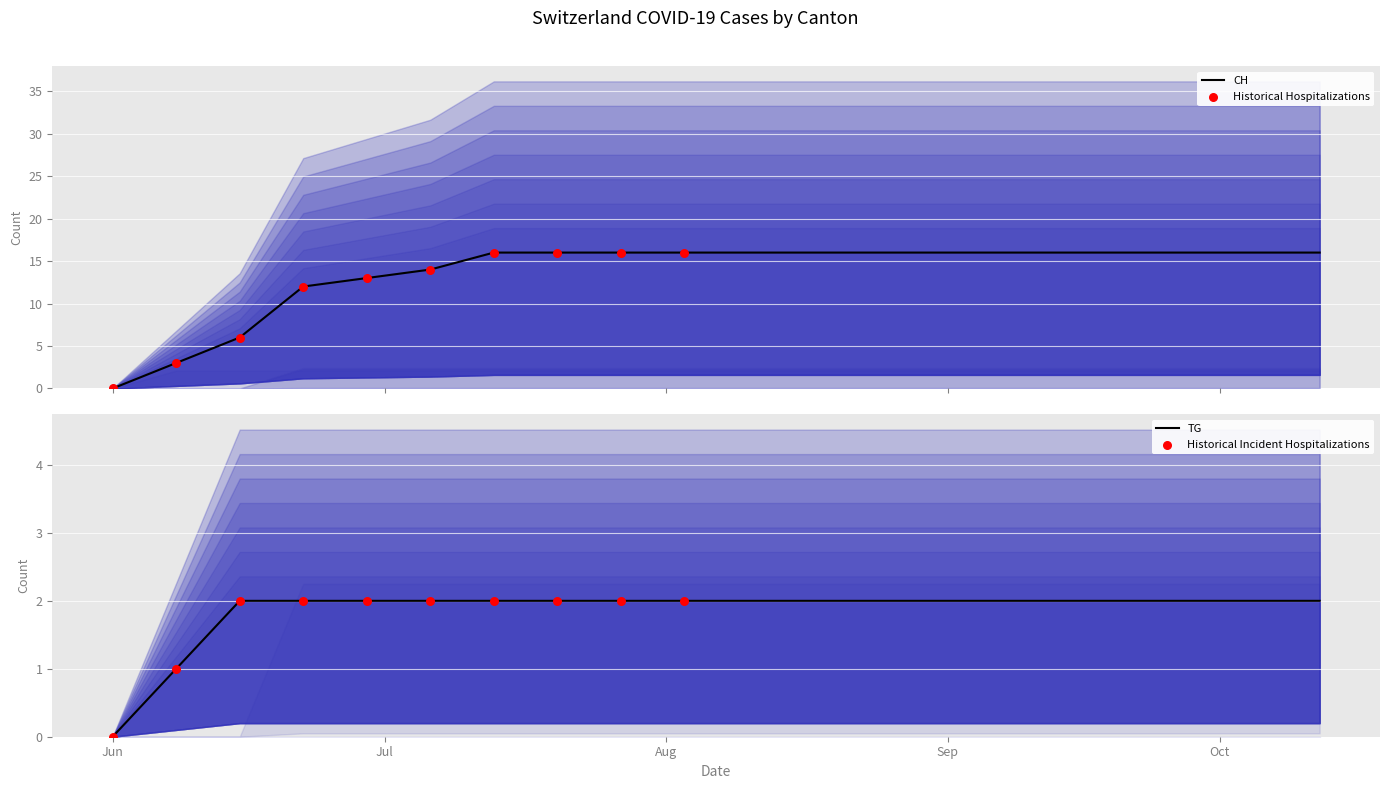

Which series contains the highest Y value?

CH